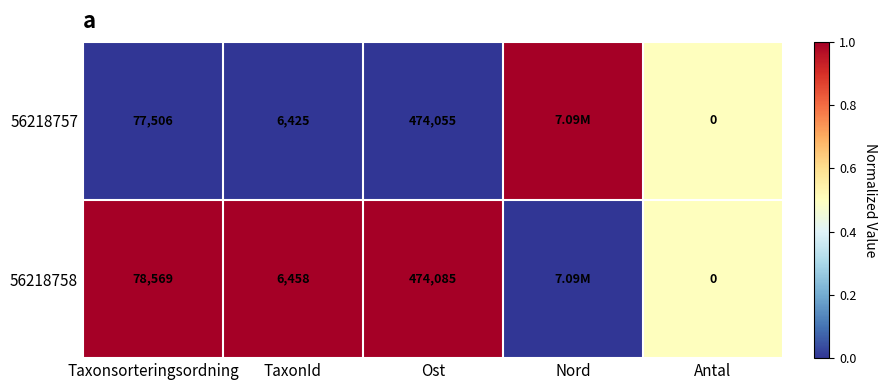

What is the sum of the 56218758 values at Taxonsorteringsordning and TaxonId?

85027